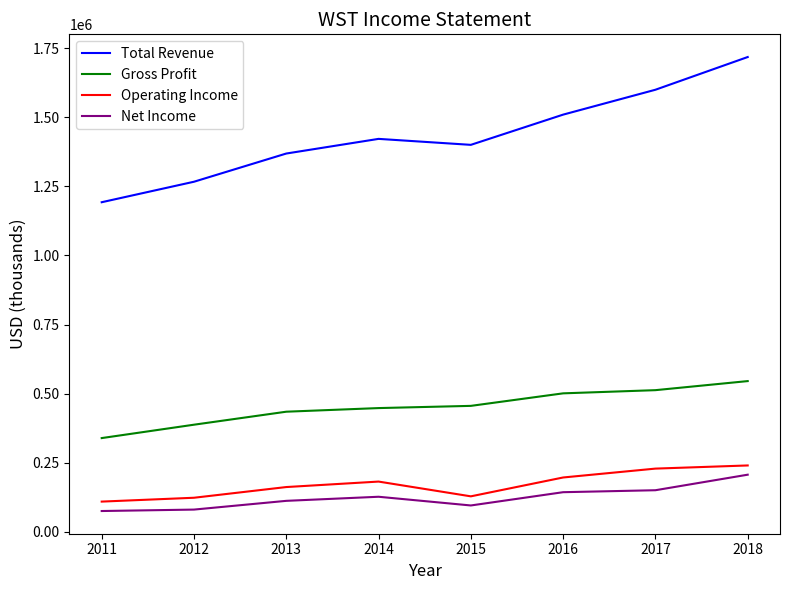

At which label does Gross Profit reach its minimum?

2011